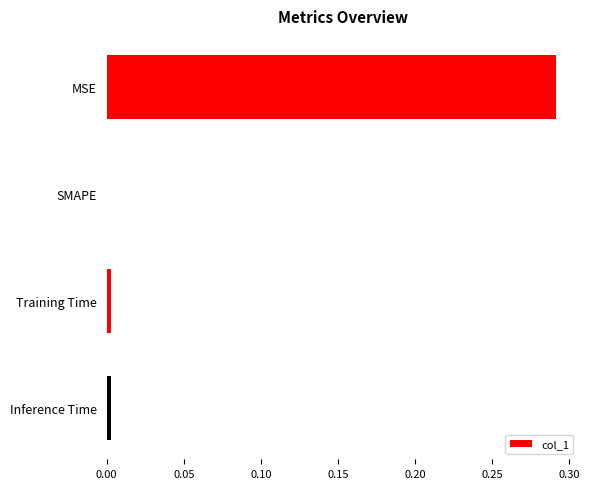

Where is the data nearest to the value 0?

SMAPE